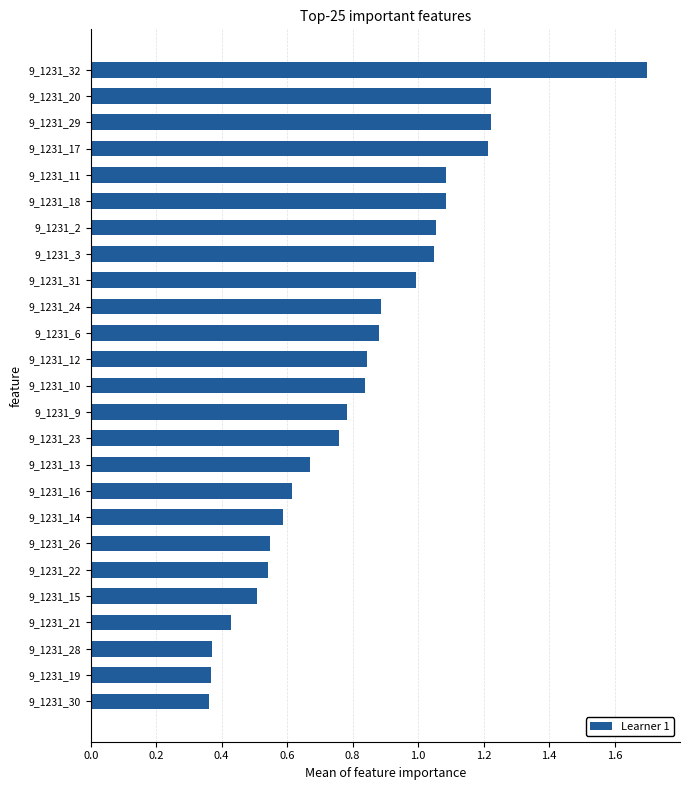

What is the difference between the maximum and minimum values?

1.3